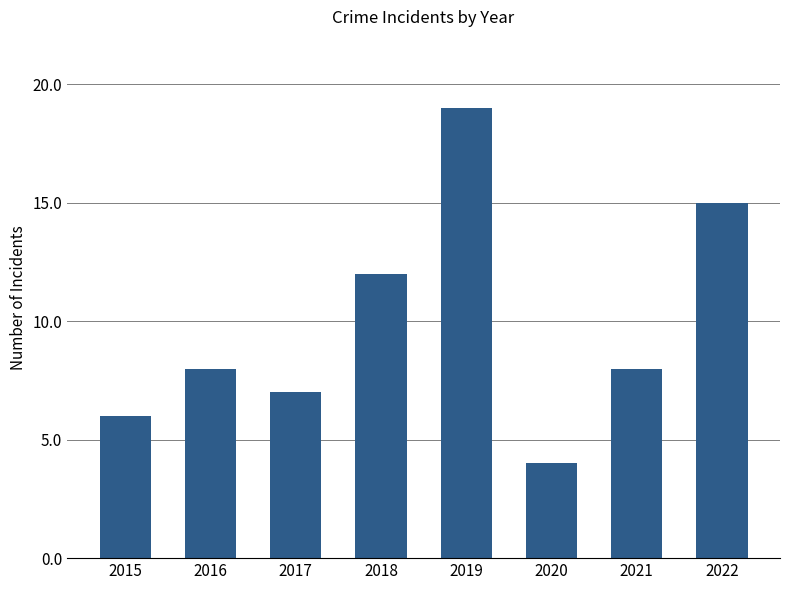

Reading right to left, what are all the values shown in this chart?

15	8	4	19	12	7	8	6